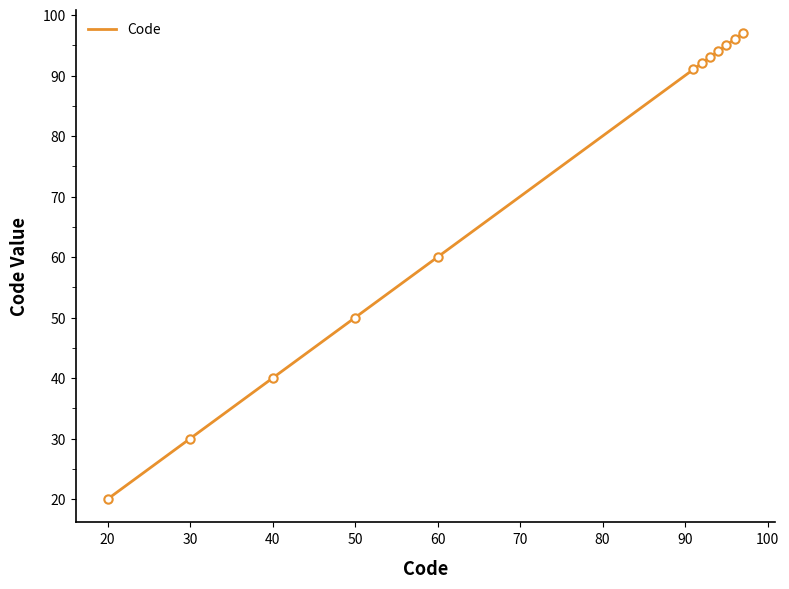

Reading right to left, extract all data points from this chart.

97	96	95	94	93	92	91	60	50	40	30	20